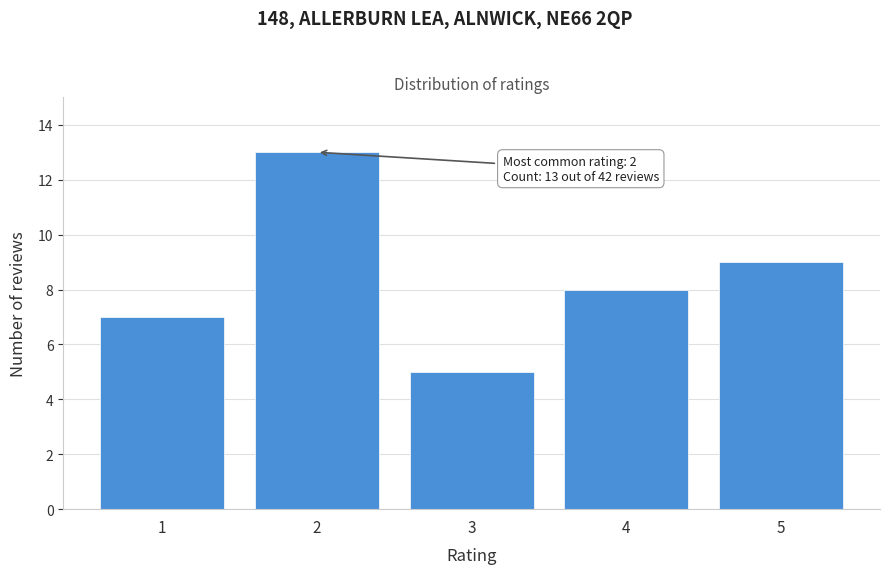

Reading right to left, list all the values displayed in this chart.

5=9	4=8	3=5	2=13	1=7